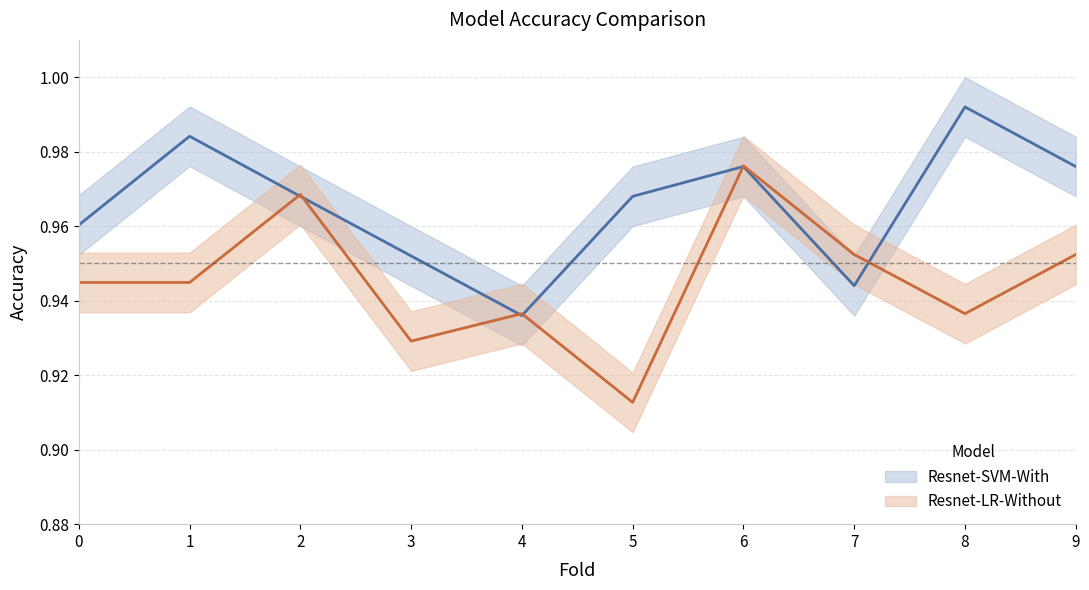

The value of Resnet-SVM-With at 3 is 0.3. True or false?

False